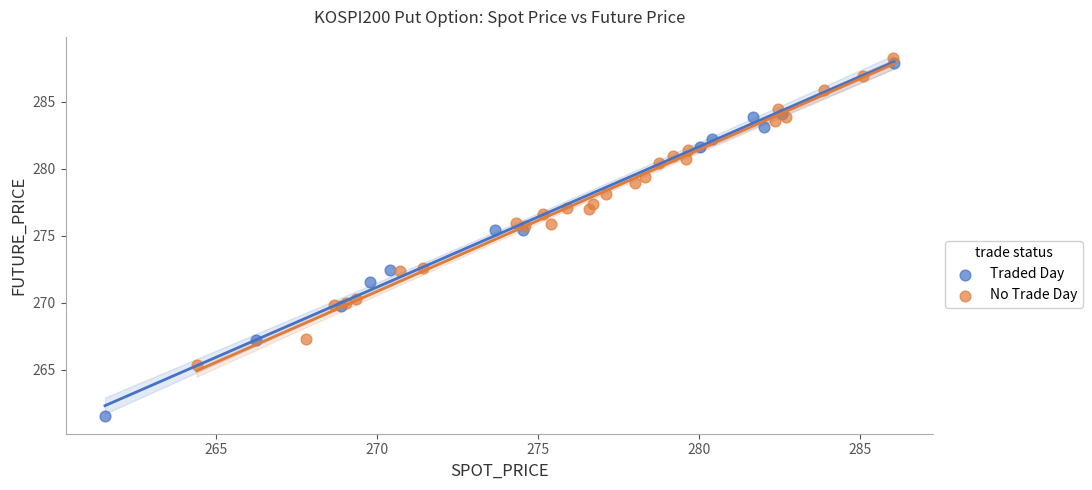

Which series has the widest spread of Y values?

Traded Day